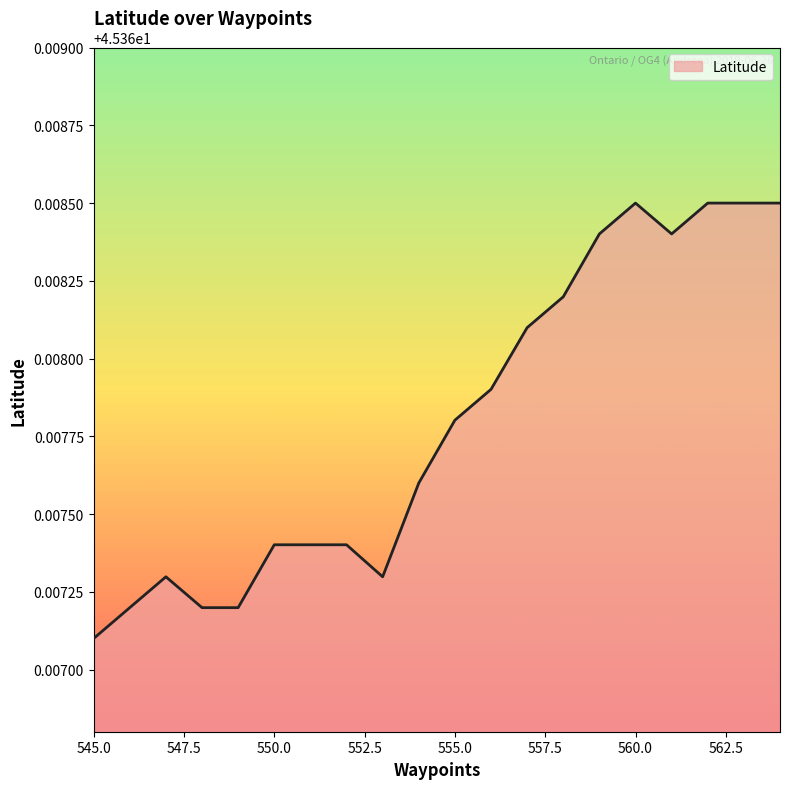

What is the value of the 4th point from the left?

45.4